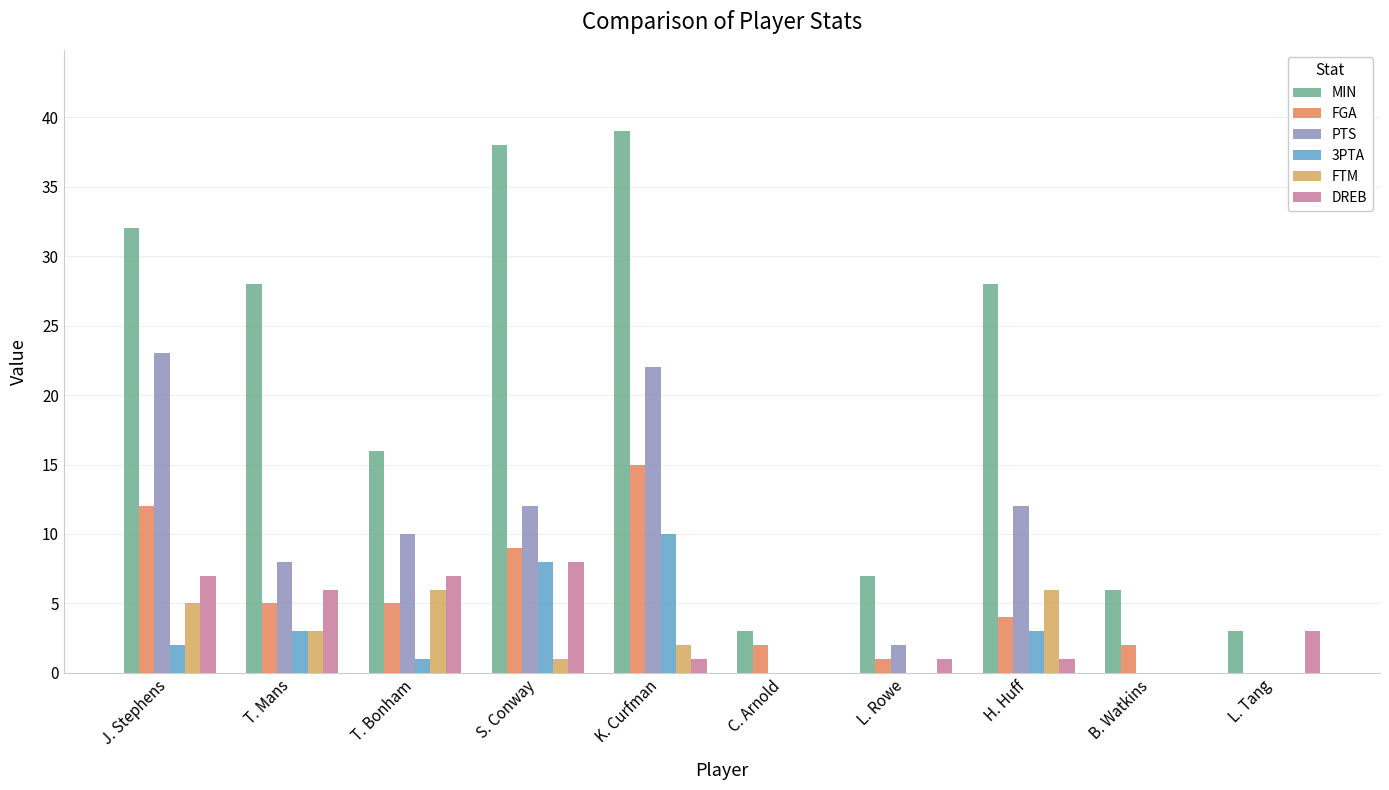

Between T. Bonham and L. Tang, which series saw the biggest shift?

MIN